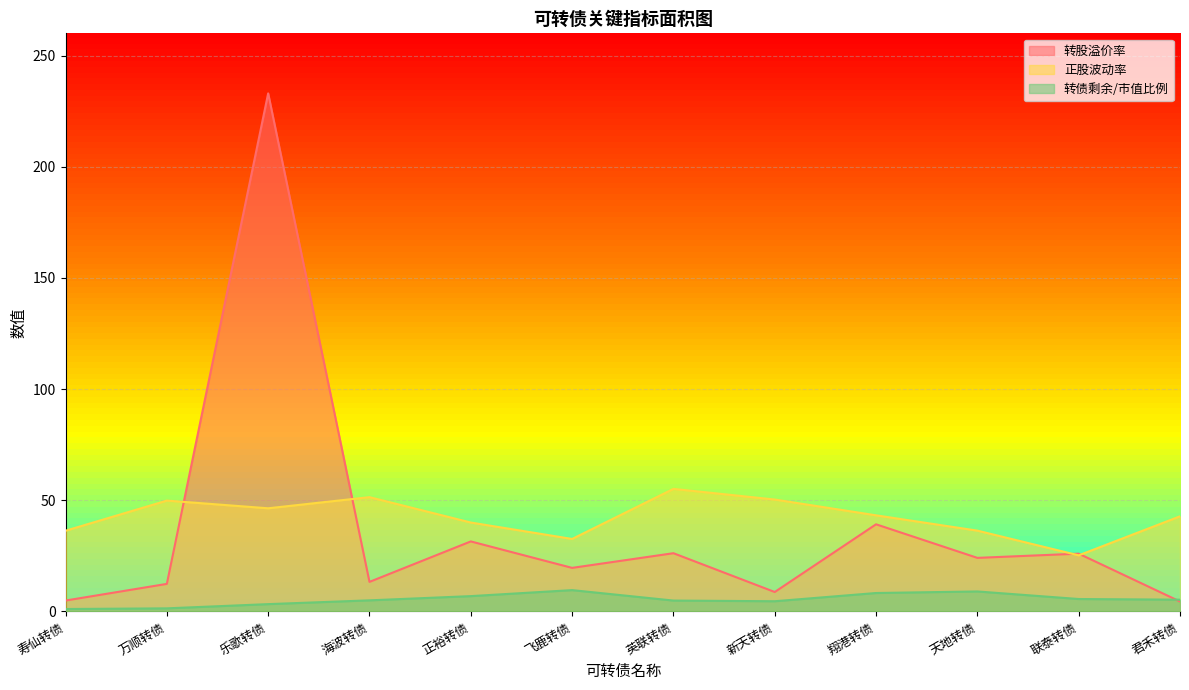

Reading left to right, extract all data points from this chart.

转股溢价率: 4.9	12.4	233.0	13.3	31.5	19.6	26.2	8.8	39.2	24.1	26.0	4.5
正股波动率: 36.3	49.9	46.4	51.4	40.0	32.6	55.1	50.3	43.2	36.4	25.2	42.8
转债剩余/市值比例: 1.1	1.4	3.3	5.0	6.9	9.6	4.9	4.6	8.3	9.0	5.6	5.3